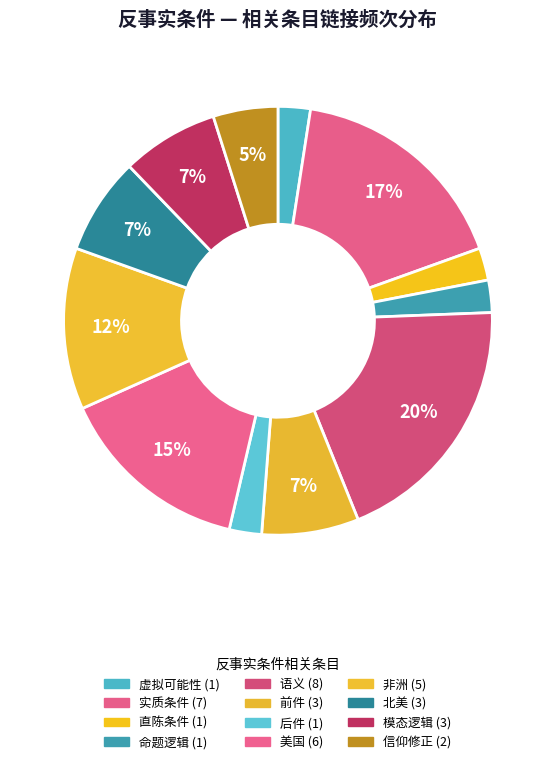

Is it true that 虚拟可能性 is 17% of the pie?

False